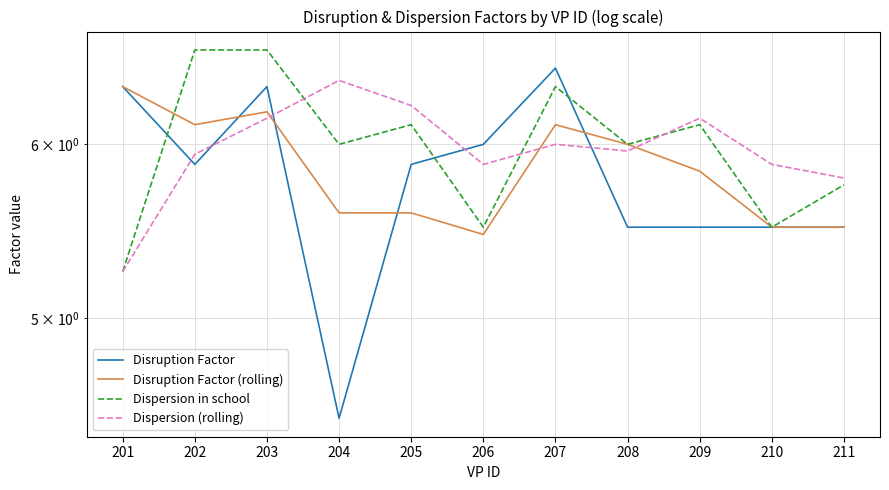

At 211, list the series in order from smallest to largest.

Disruption Factor, Disruption Factor (rolling), Dispersion in school, Dispersion (rolling)